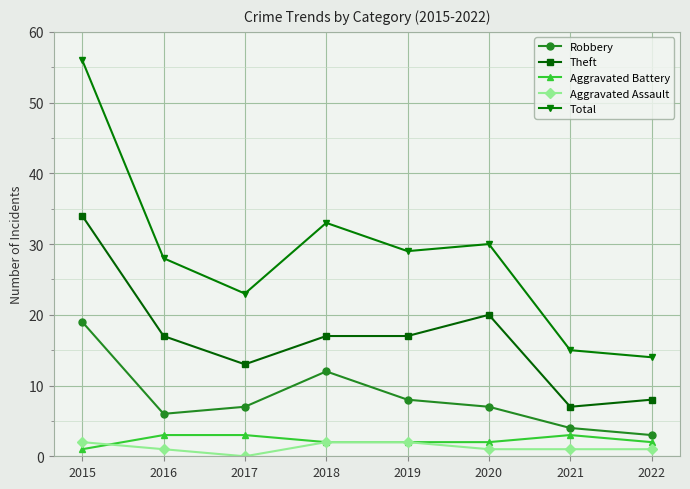

Reading left to right, transcribe all the data shown in this chart.

Robbery: 19	6	7	12	8	7	4	3
Theft: 34	17	13	17	17	20	7	8
Aggravated Battery: 1	3	3	2	2	2	3	2
Aggravated Assault: 2	1	0	2	2	1	1	1
Total: 56	28	23	33	29	30	15	14